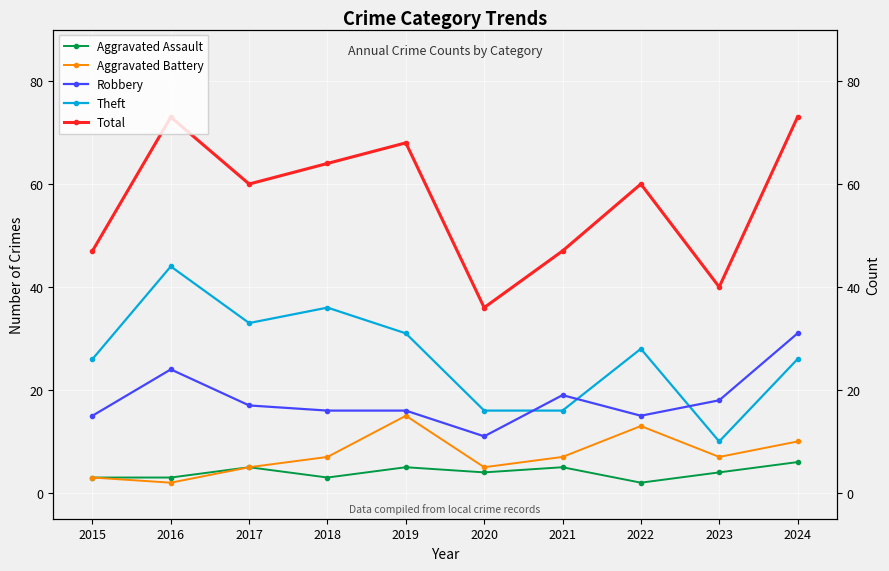

What is the total value across all series at 2021?

94